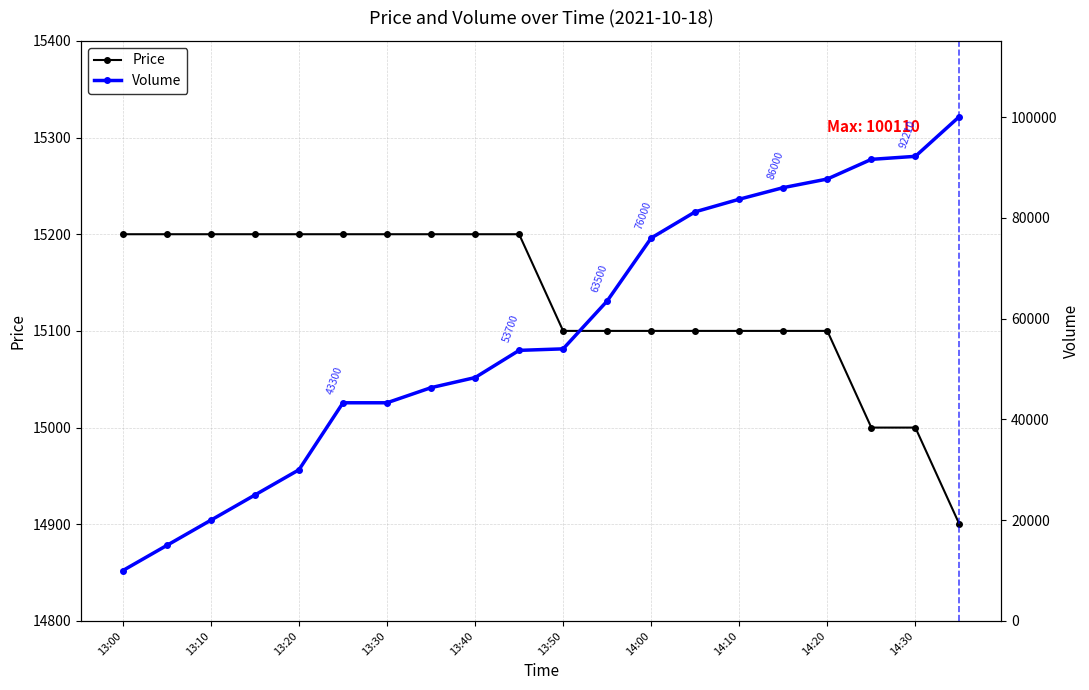

True or false: Price has a value of 24611 at 14:20.

False